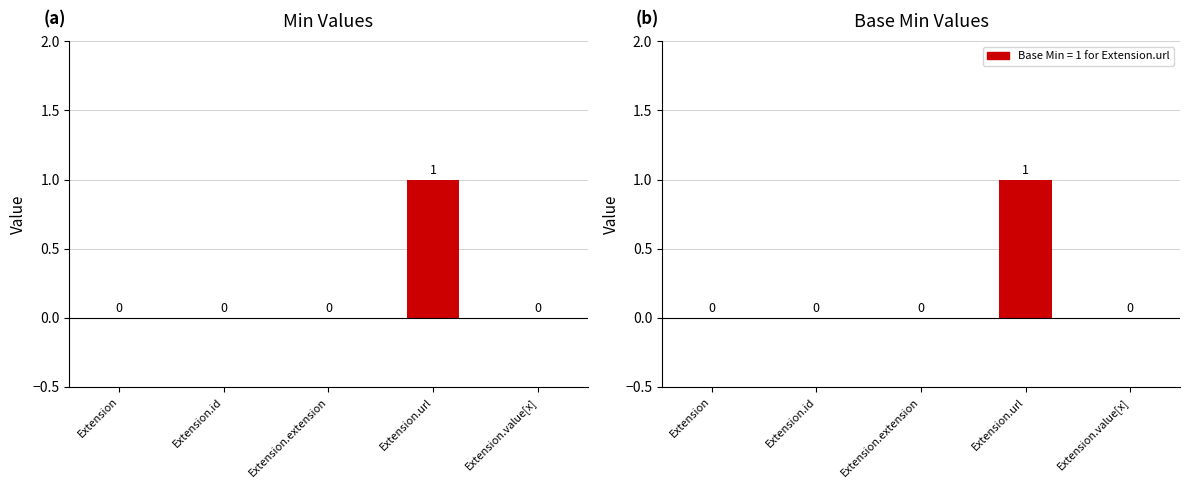

What is the maximum value for Min?

1